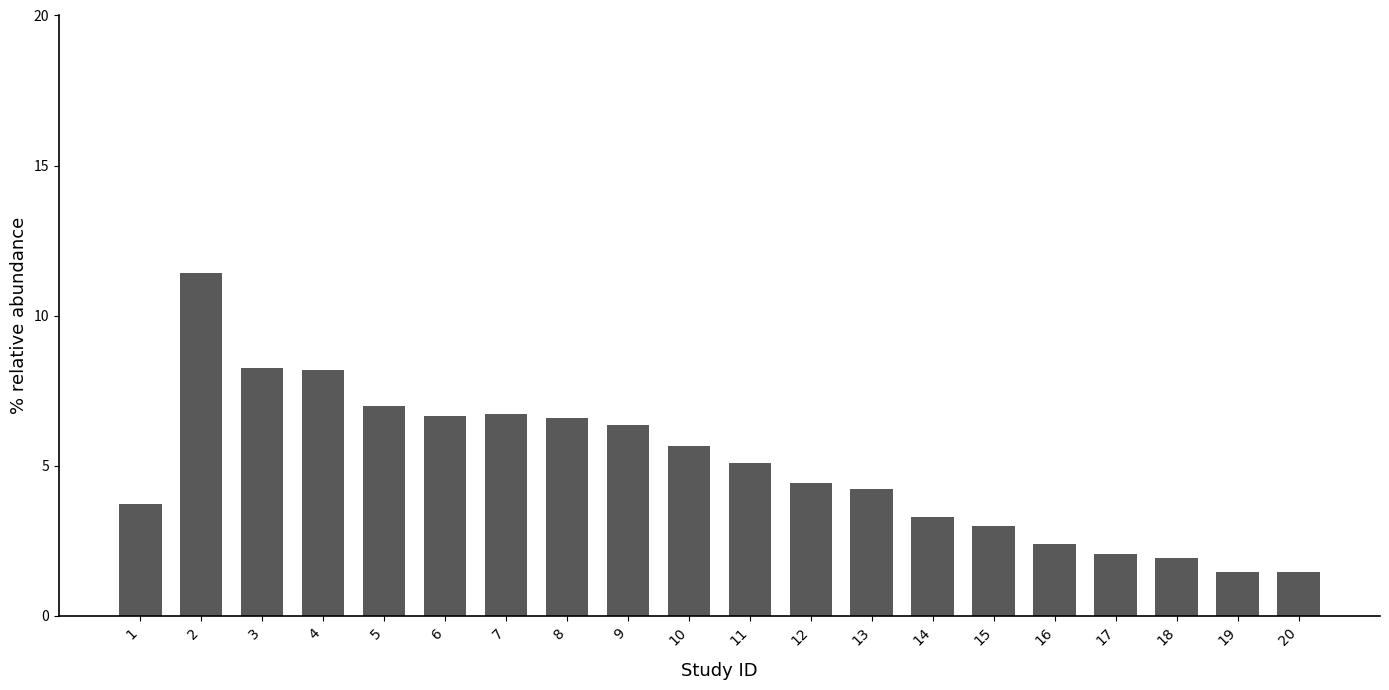

Approximately how many times larger is the value at 13 compared to 6?

0.6